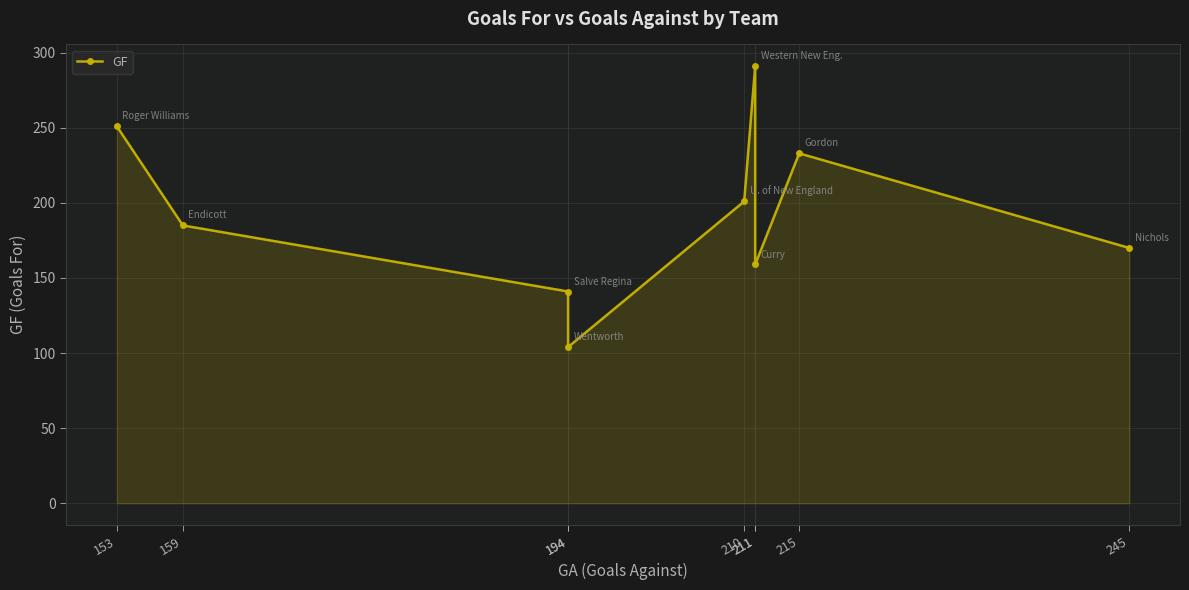

At which category does the data reach its first local valley?

194